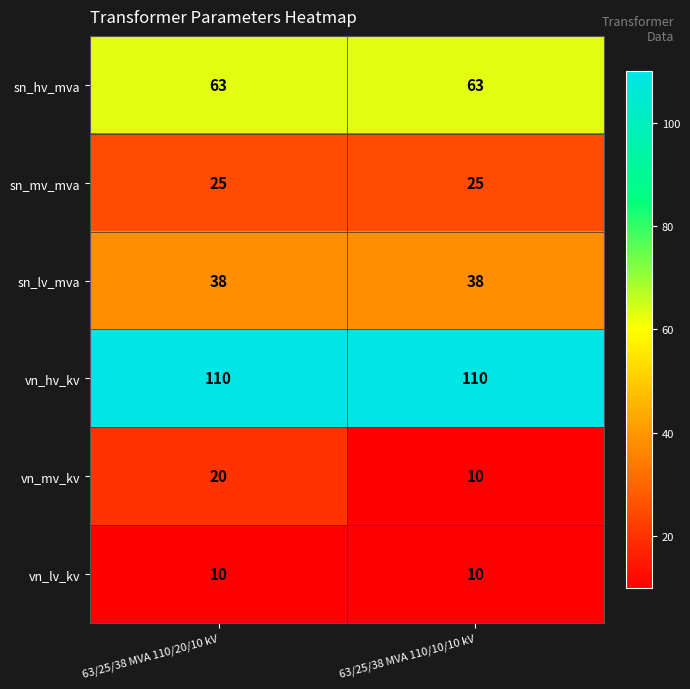

Which series has the largest total across all categories?

vn_hv_kv